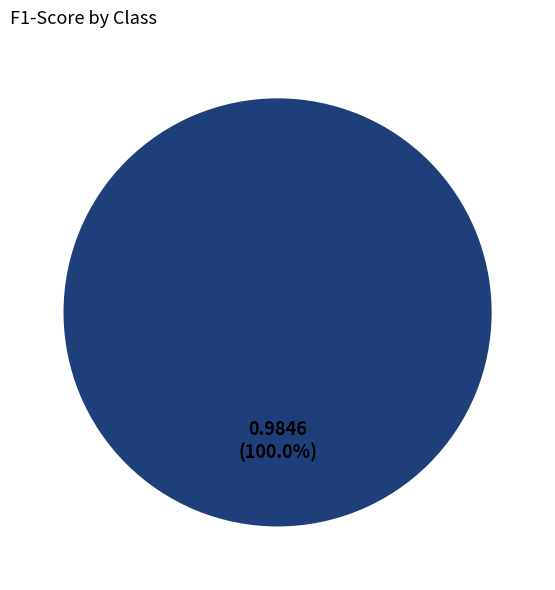

Is there any slice that represents more than half of the pie?

Yes